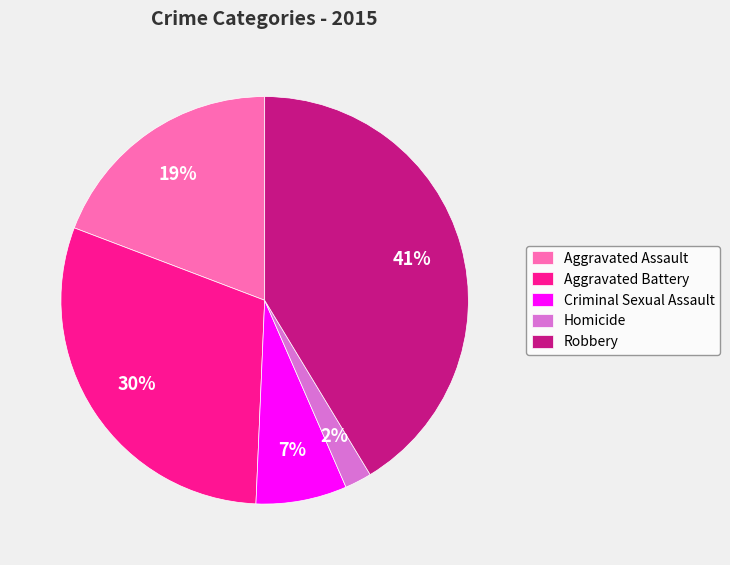

Rank the categories by value from lowest to highest.

Homicide, Criminal Sexual Assault, Aggravated Assault, Aggravated Battery, Robbery